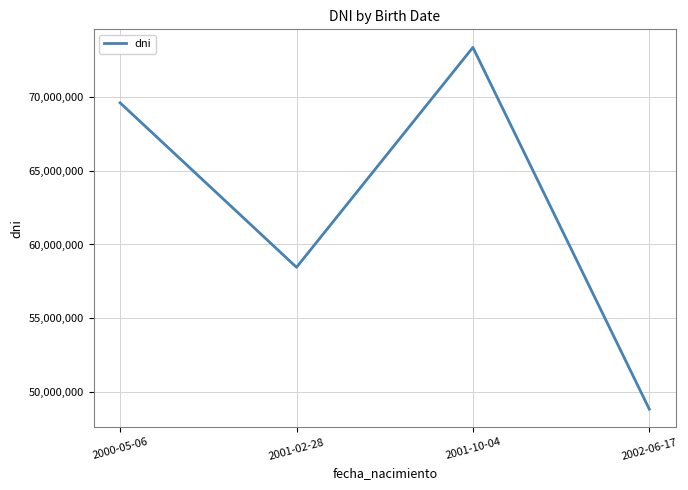

List the labels in order of value, largest first.

2001-10-04, 2000-05-06, 2001-02-28, 2002-06-17